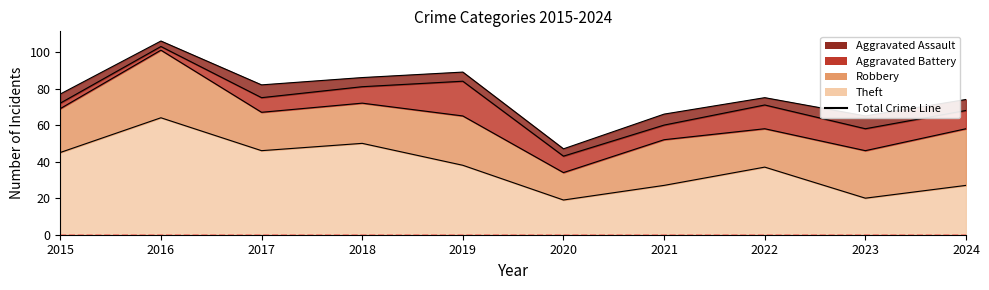

Rank the series by their maximum value, from lowest to highest.

Aggravated Assault, Aggravated Battery, Robbery, Theft